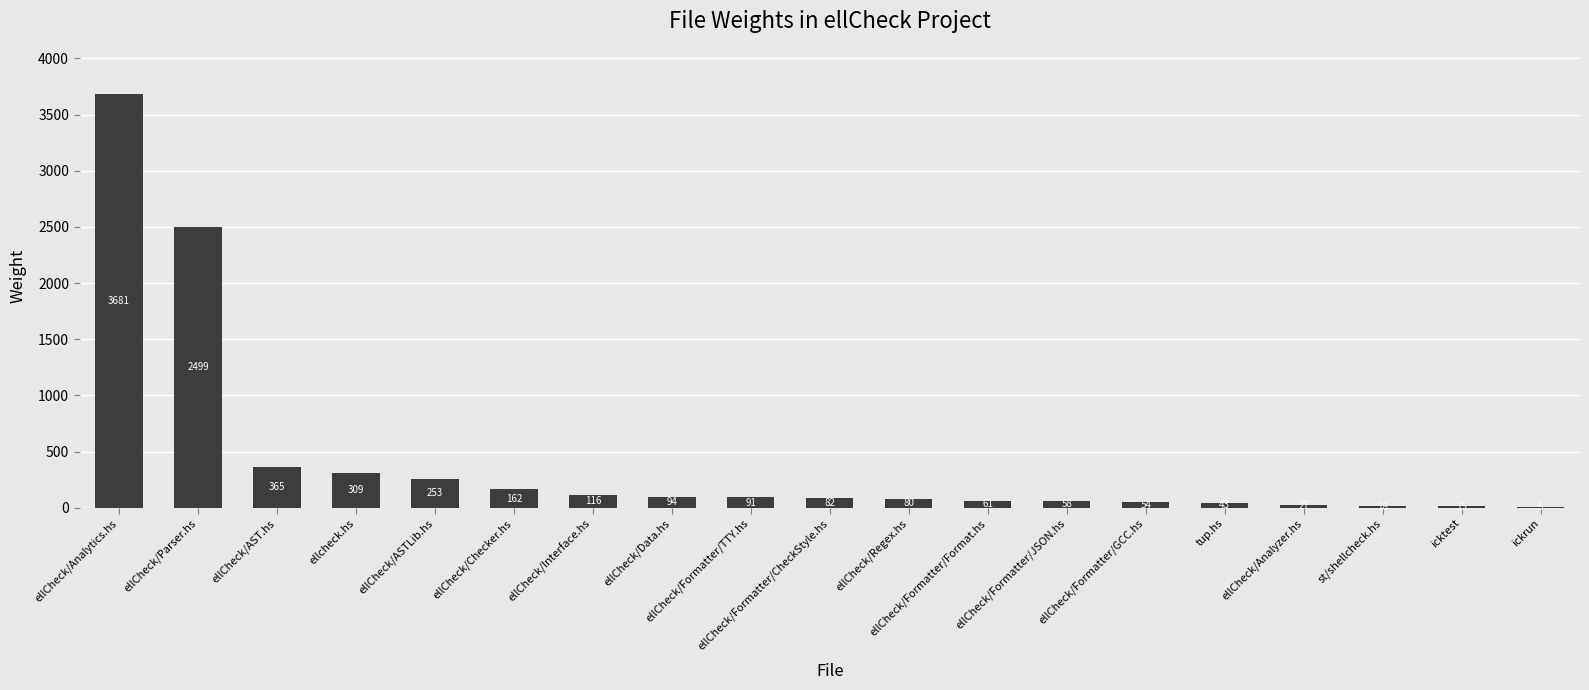

Reading left to right, transcribe all the data shown in this chart.

3681	2499	365	309	253	162	116	94	91	82	80	61	58	54	43	27	18	15	5